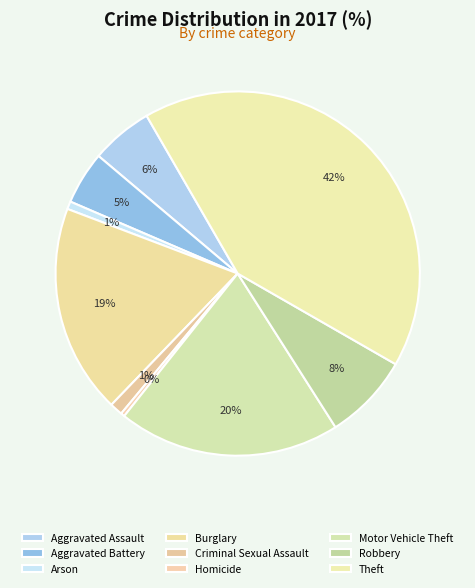

Approximately how many times larger is the value at Aggravated Battery compared to Motor Vehicle Theft?

0.2